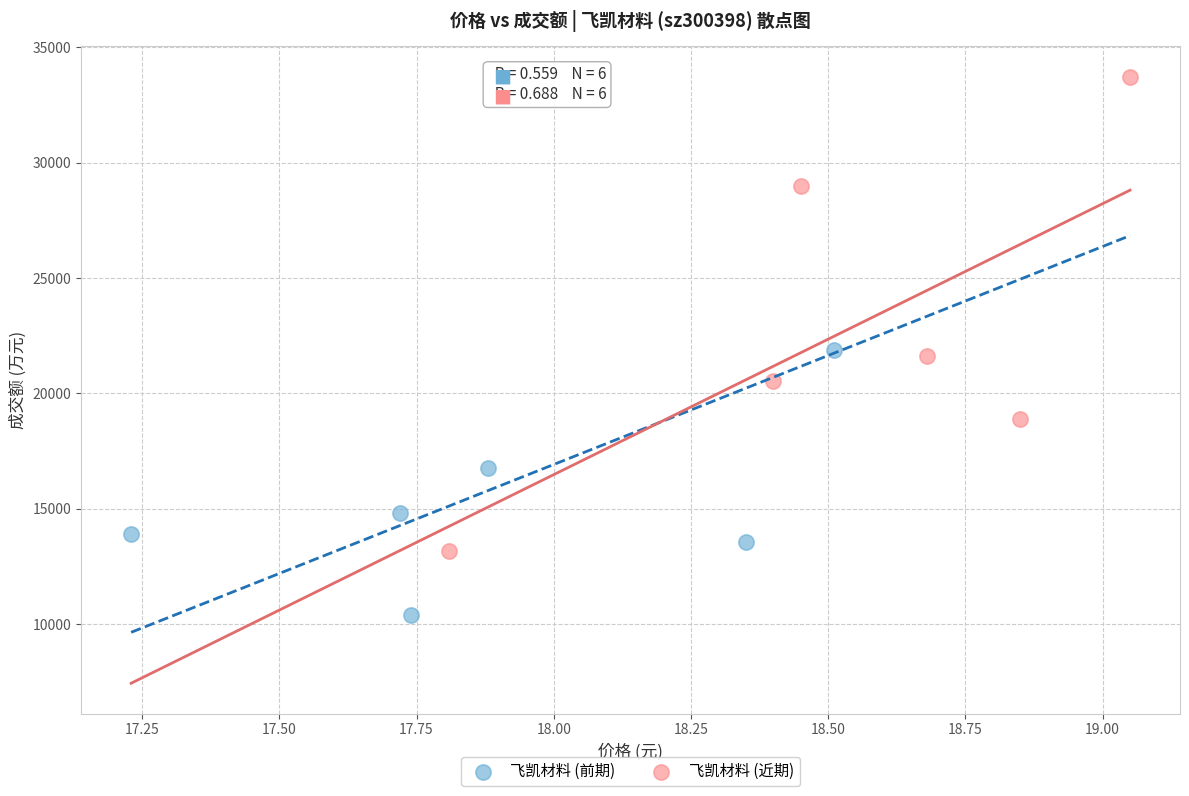

Which series has the largest Y range (max minus min)?

飞凯材料 (近期)